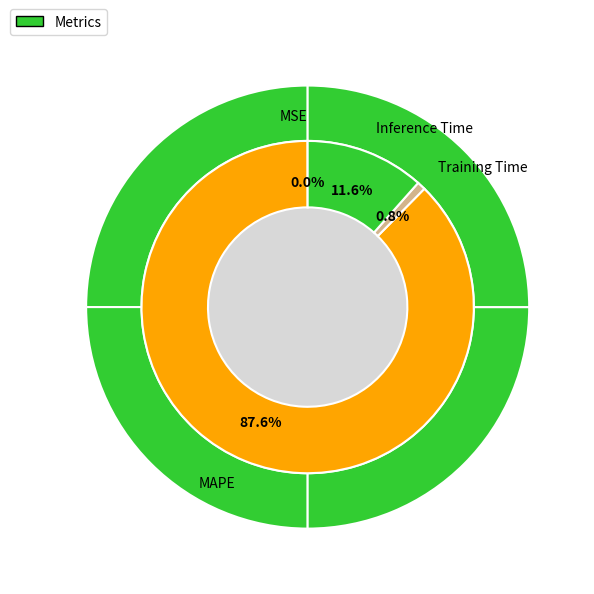

Is it true that Training Time is 1% of the pie?

True